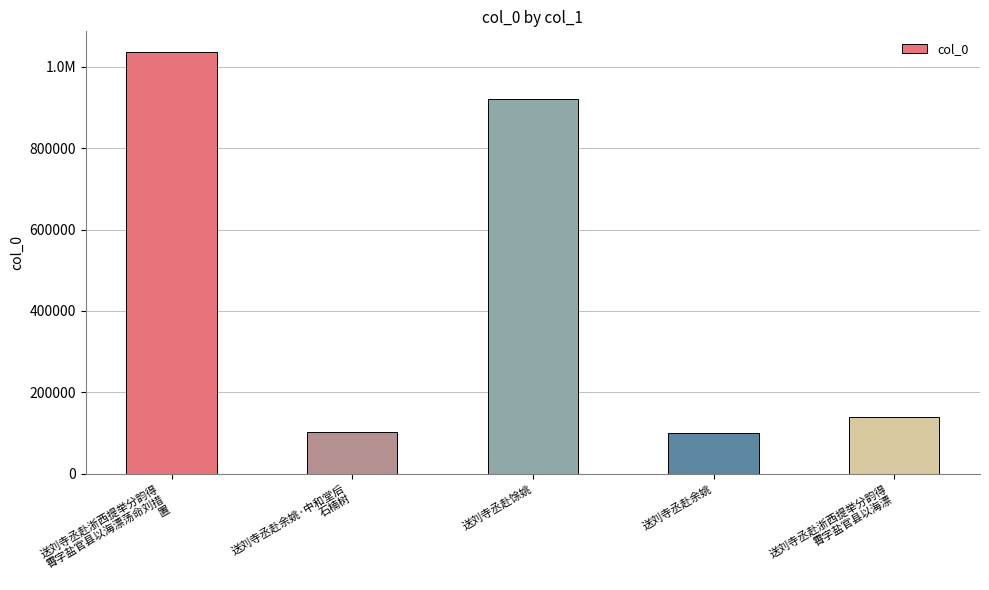

What is the approximate value at 送刘寺丞赴余姚, to the nearest 100?

100100